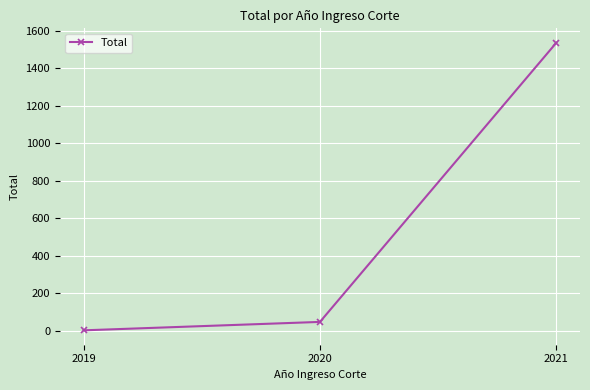

Rank the categories by value from lowest to highest.

2019, 2020, 2021